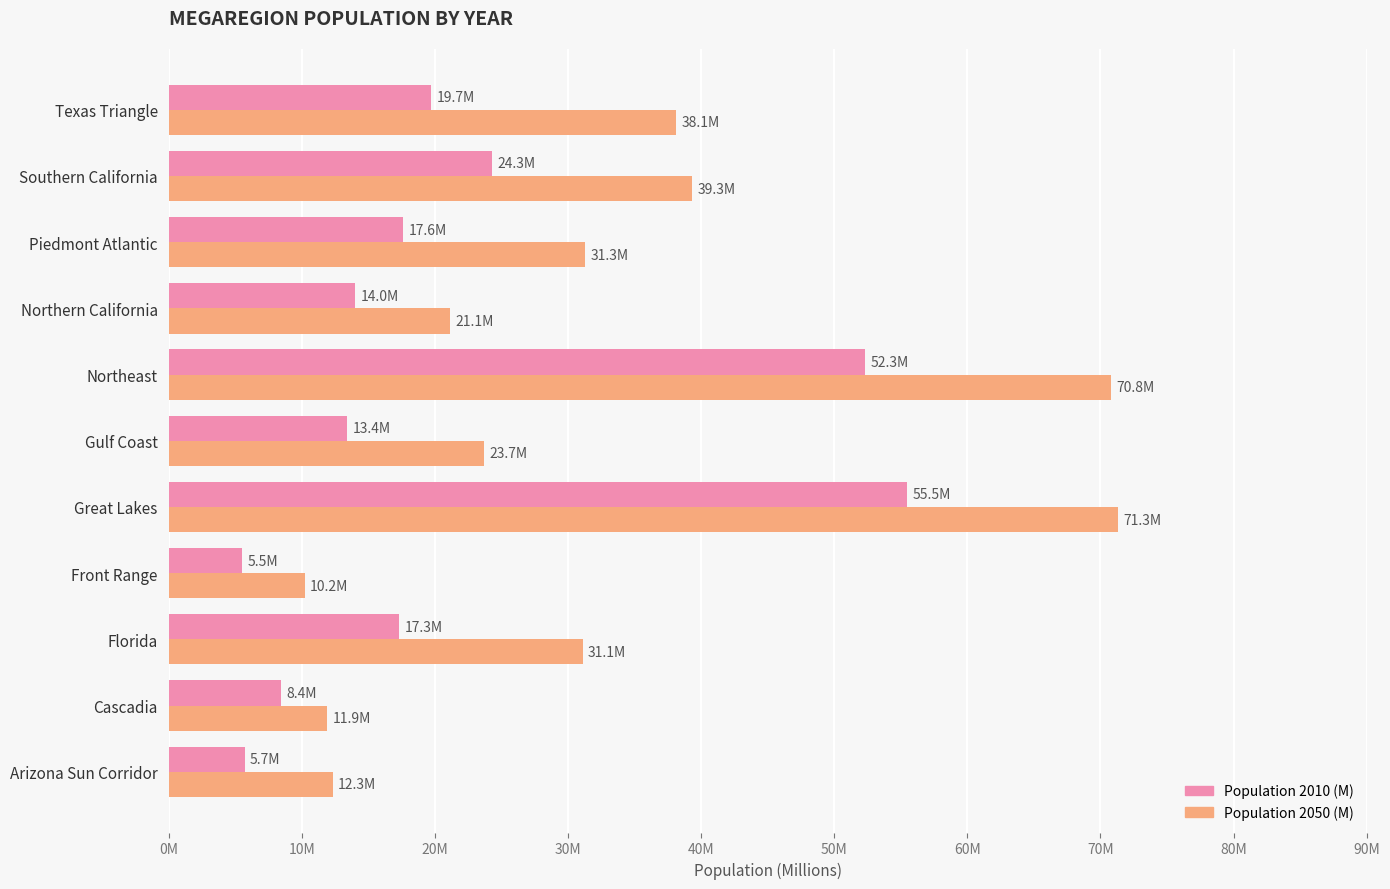

What are all the series names shown in the legend?

Population 2010 (M), Population 2050 (M)